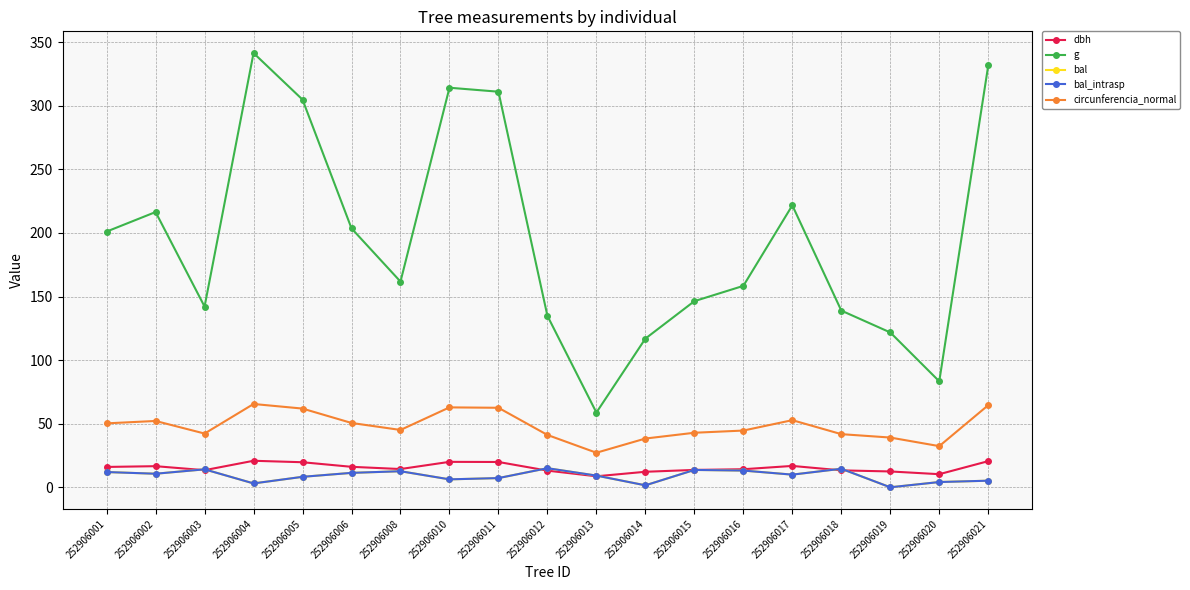

At 252906011, list the series in order from largest to smallest.

g, circunferencia_normal, dbh, bal, bal_intrasp